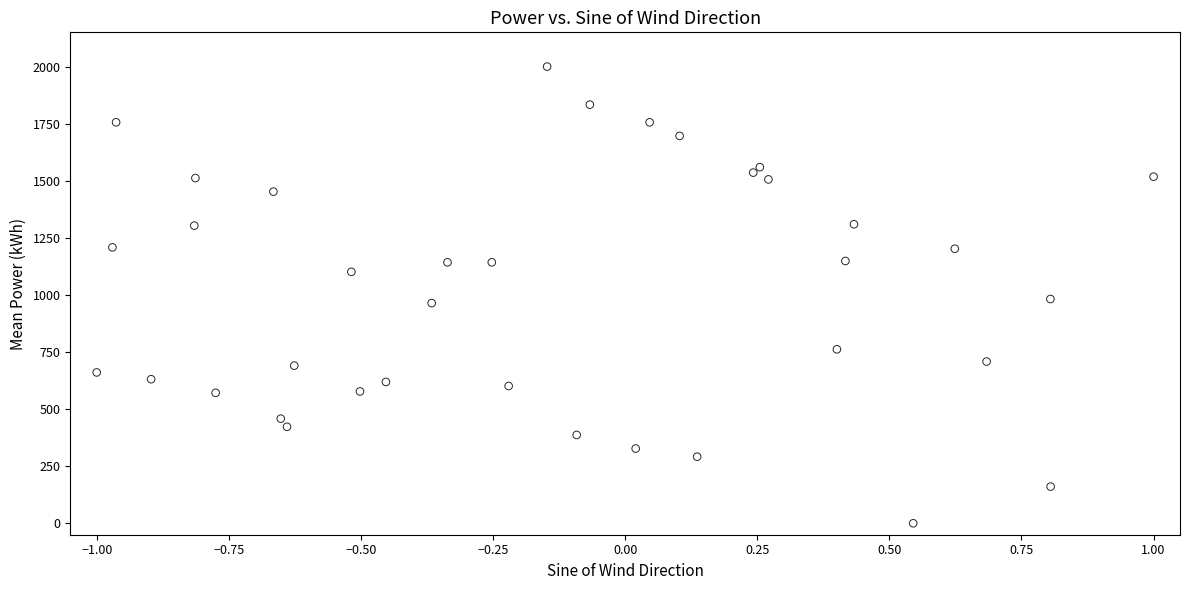

What is the range of Y values (max minus min)?

2000.0